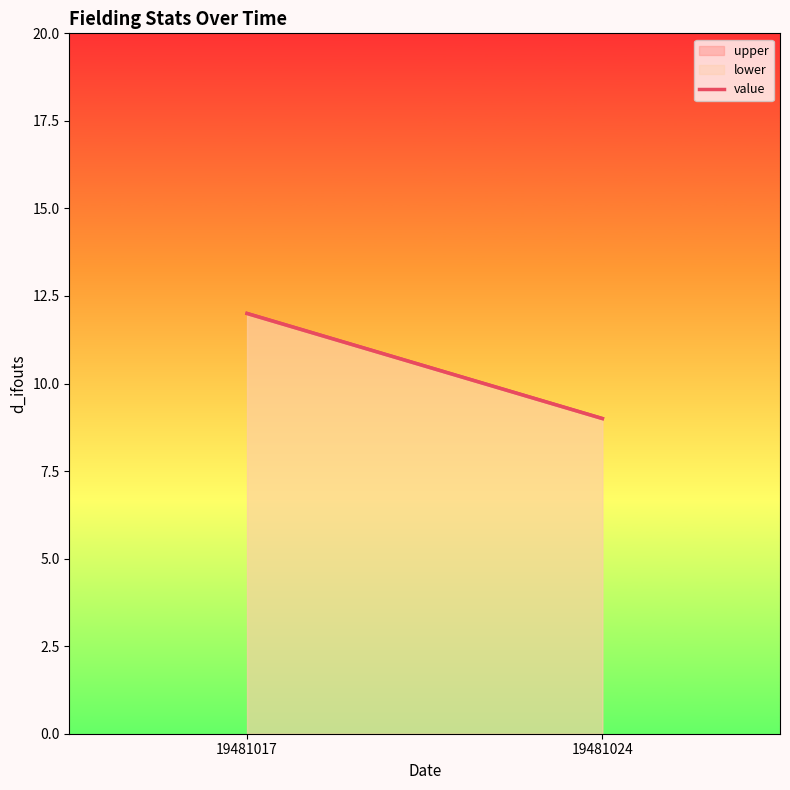

Count the values in the range 9 to 12.

2